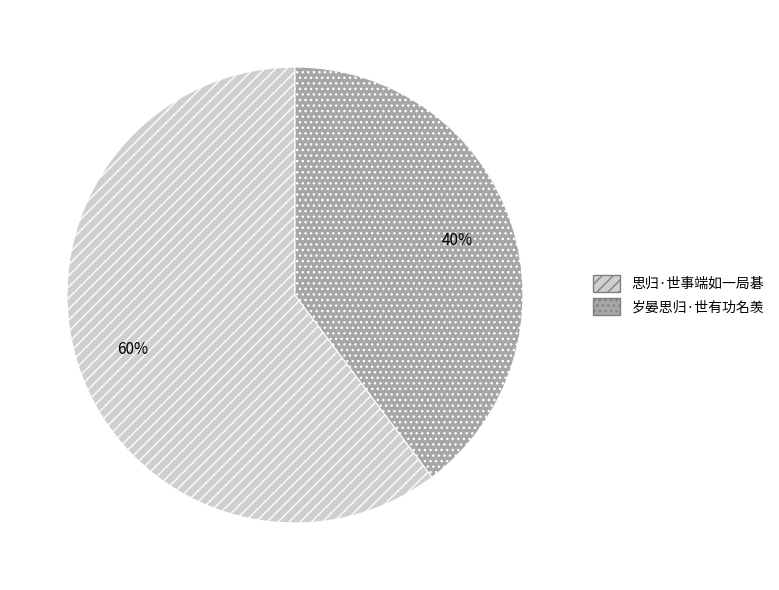

The 岁晏思归·世有功名羡 slice represents 29% of the pie. True or false?

False